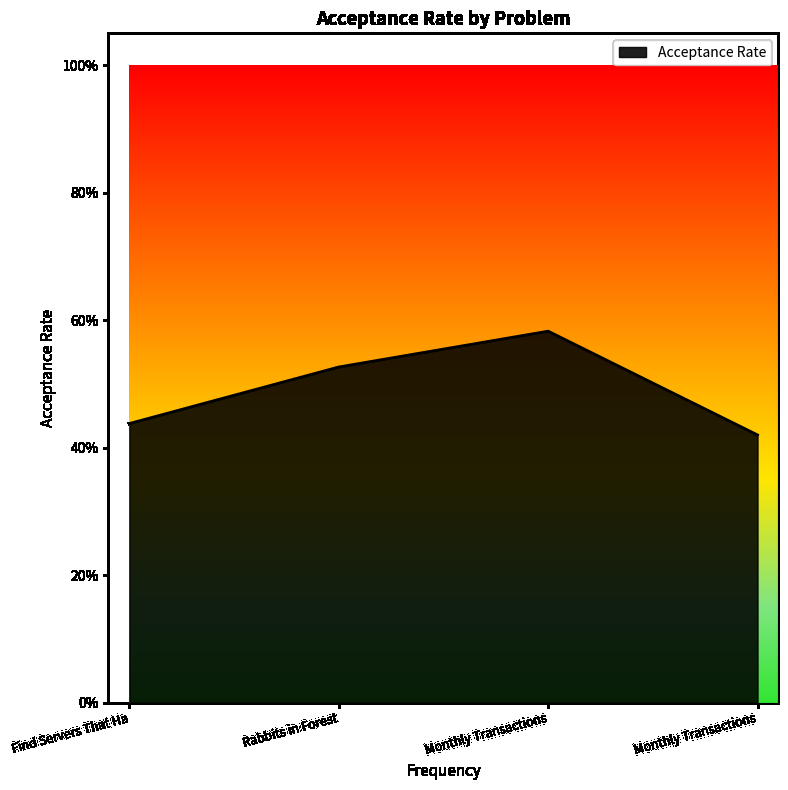

Reading left to right, extract all data points from this chart.

Find Servers That Ha=0.4	Rabbits in Forest=0.5	Monthly Transactions=0.6	Monthly Transactions=0.4